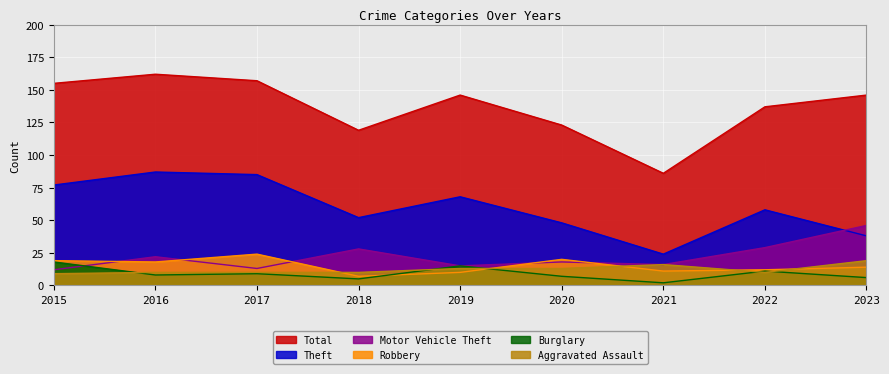

How many Aggravated Assault values are between 10 and 13?

6